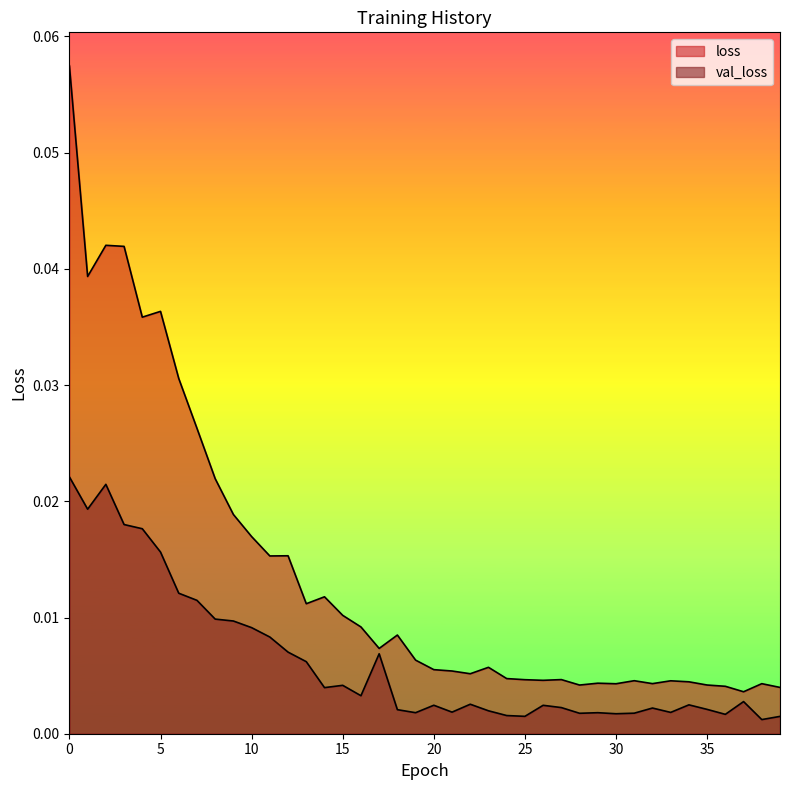

True or false: val_loss and loss intersect in this chart.

False